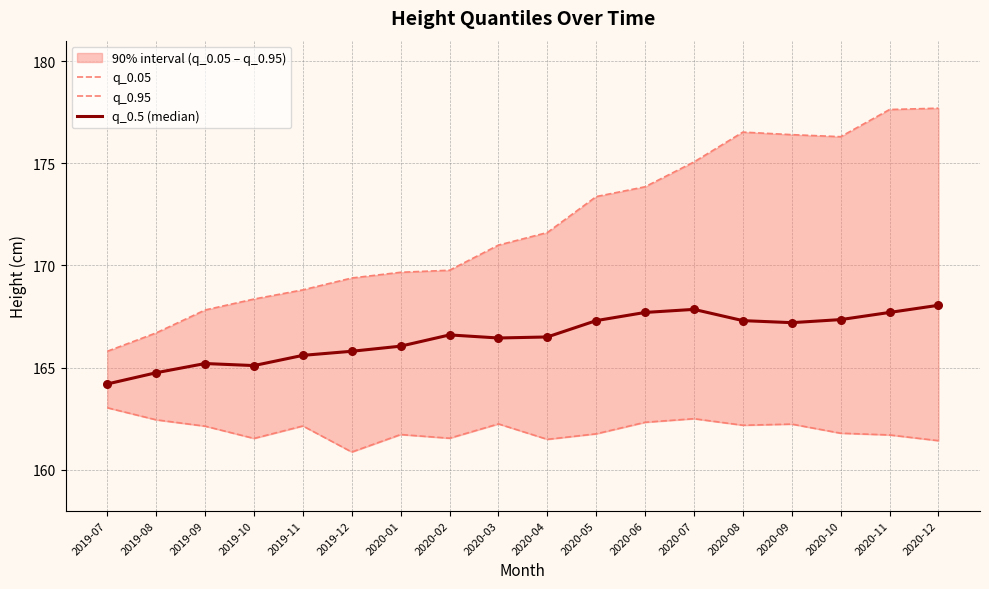

Is the value of q_0.95 at 2020-09 greater than the value of q_0.5 (median) at 2020-12?

Yes